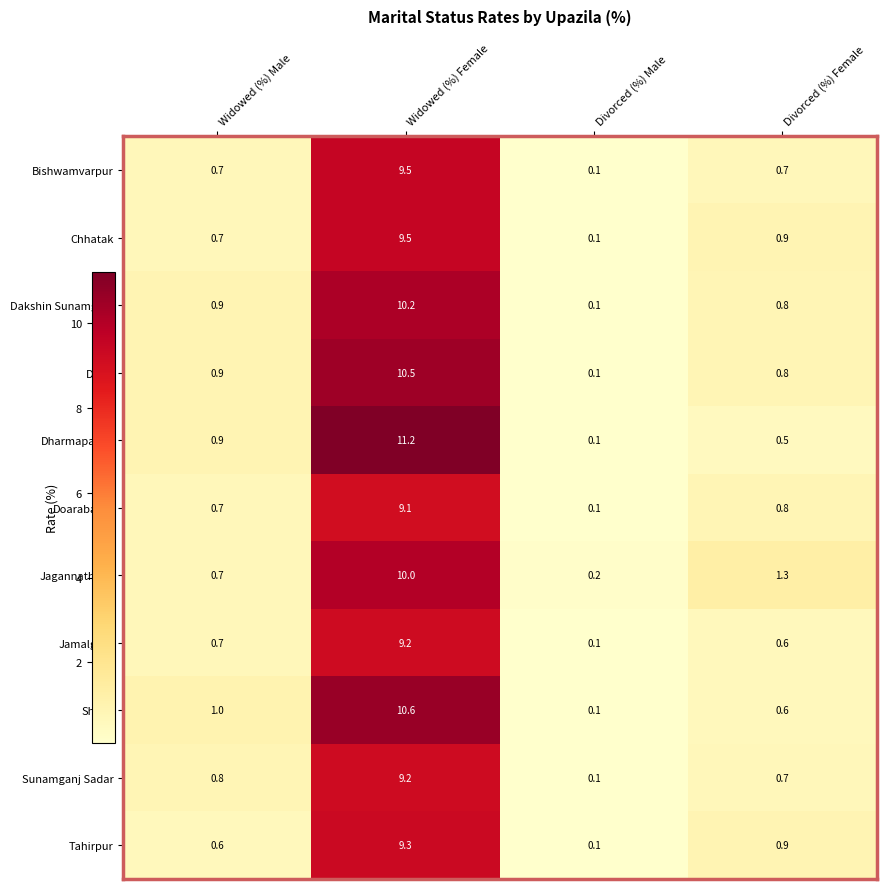

What is the sum of the Doarabazar values at Divorced (%) Female and Divorced (%) Male?

0.9